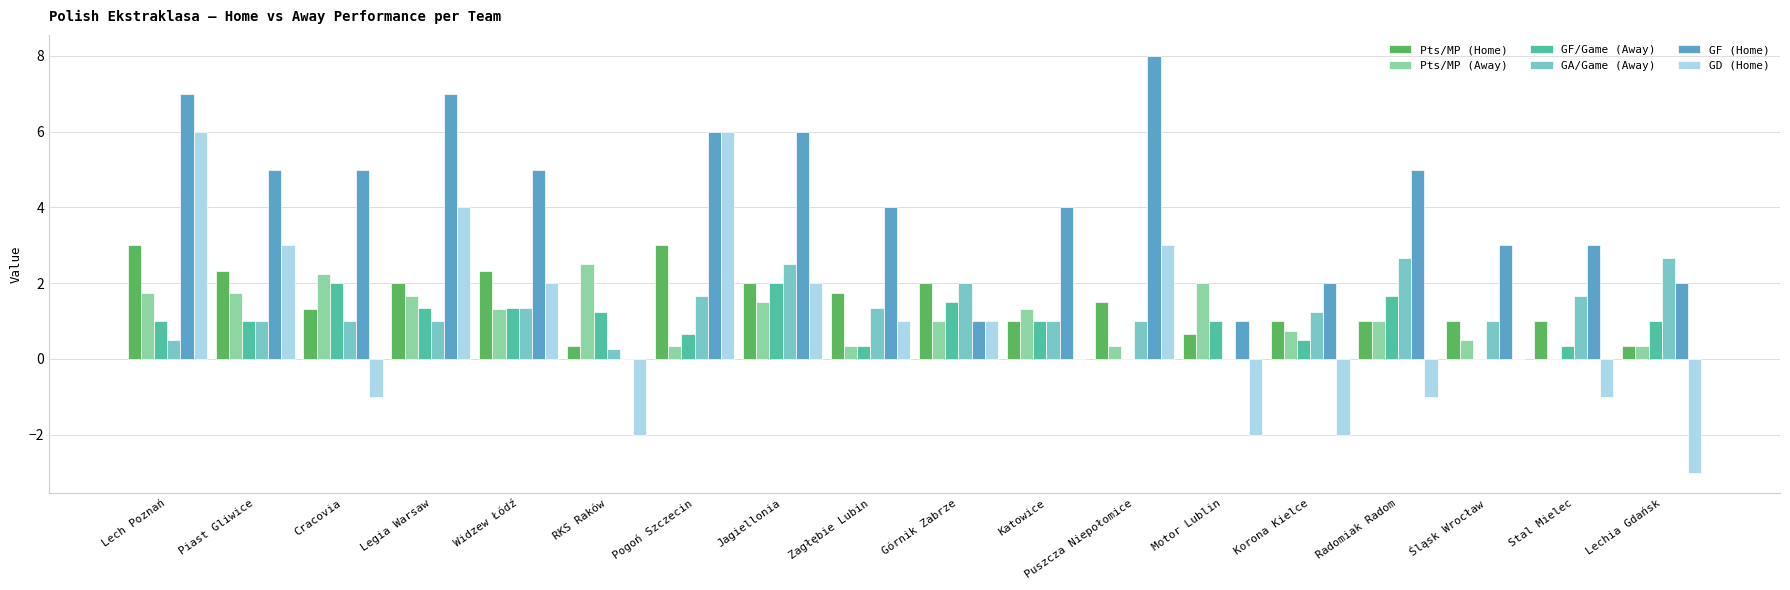

The value of GF/Game (Away) at Radomiak Radom is 1.7. True or false?

True